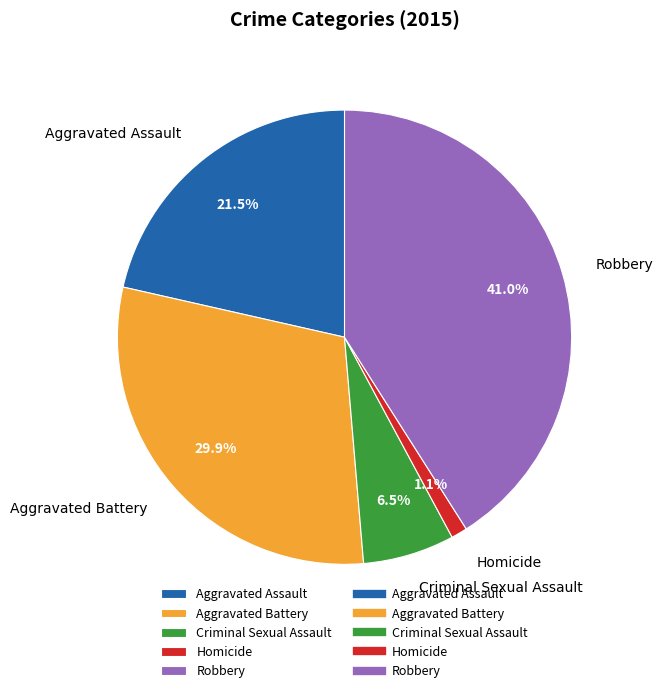

What is the smallest slice in the pie chart?

Homicide